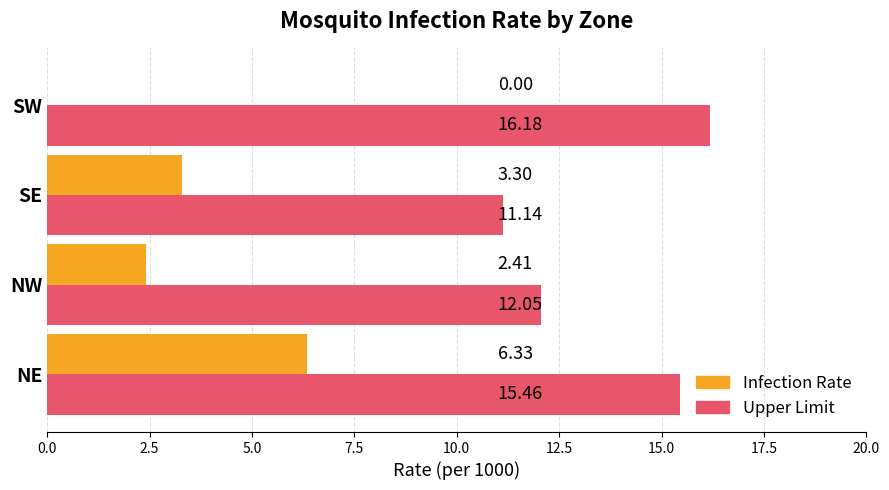

Which category has the highest value in the Infection Rate series?

NE